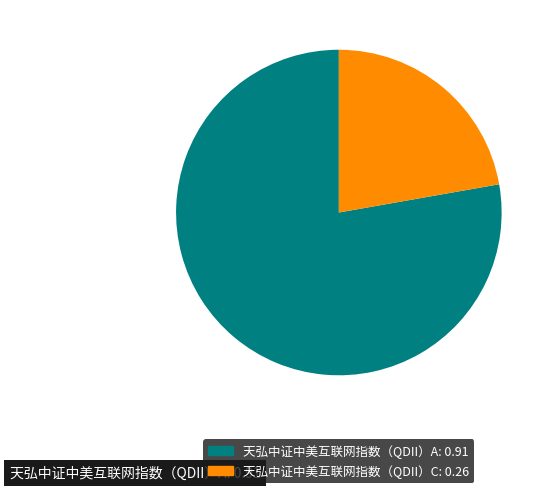

Count the number of slices in the pie.

2